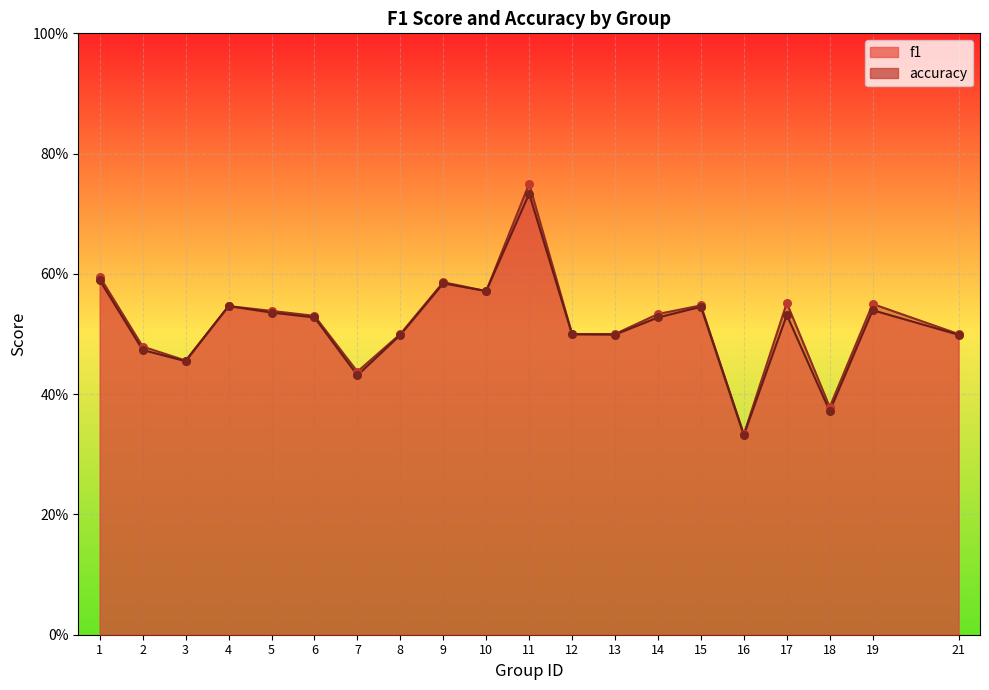

At which category is the sum across all series the highest?

11